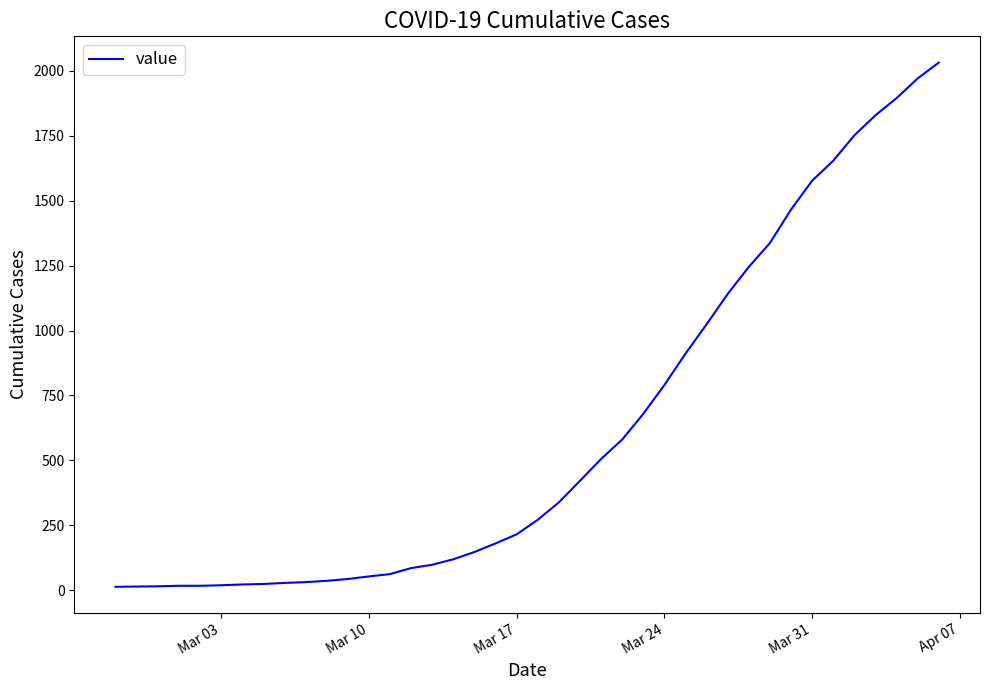

What is the maximum value shown in the chart?

2032